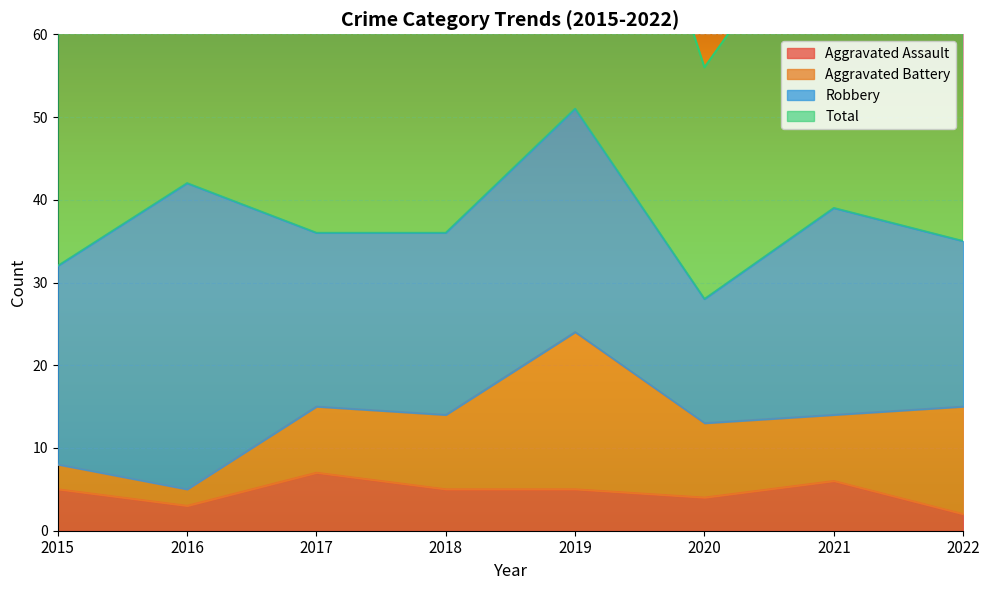

Does the chart display data point markers on the line(s)?

No